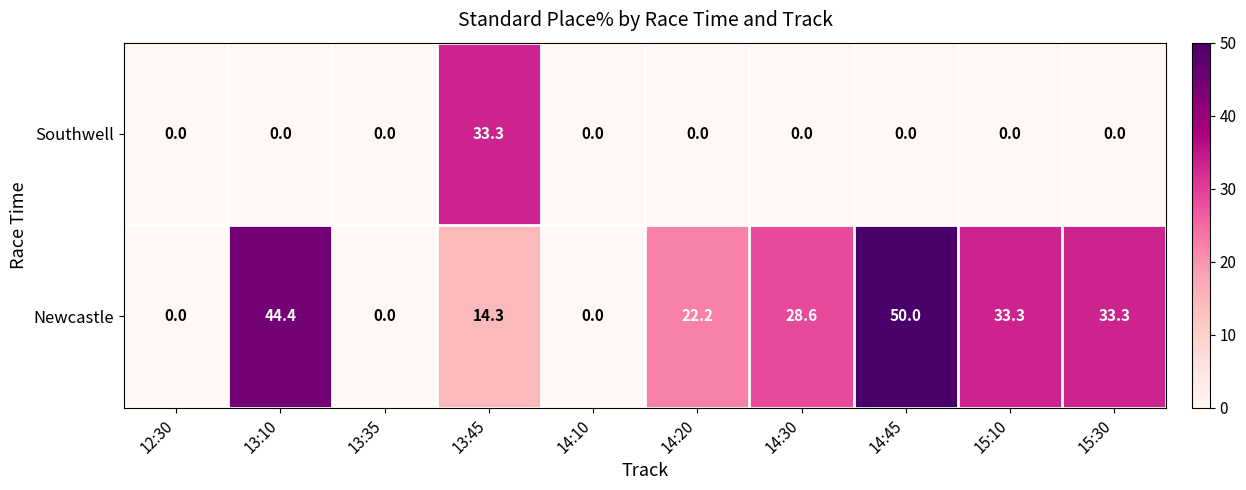

What is the sum of the Newcastle values at 15:10 and 13:10?

77.7